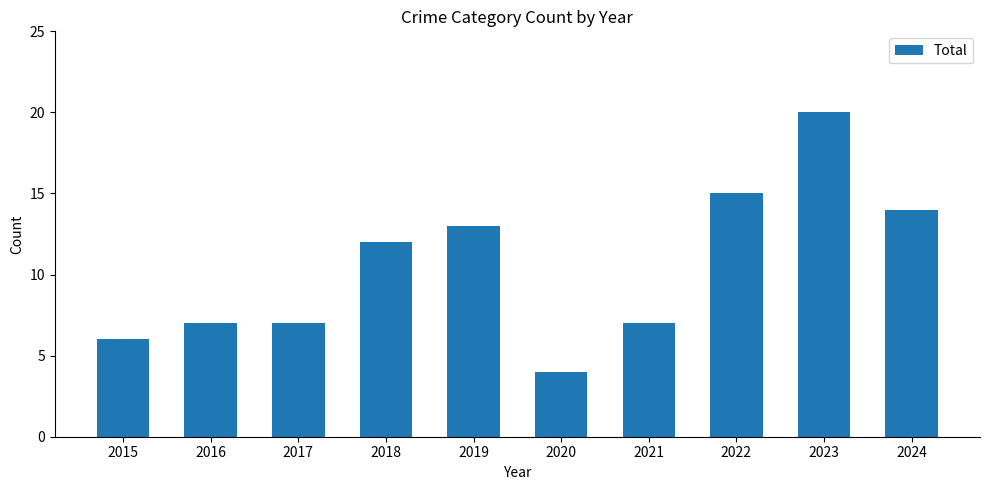

What is the value of the 7th bar from the left?

7